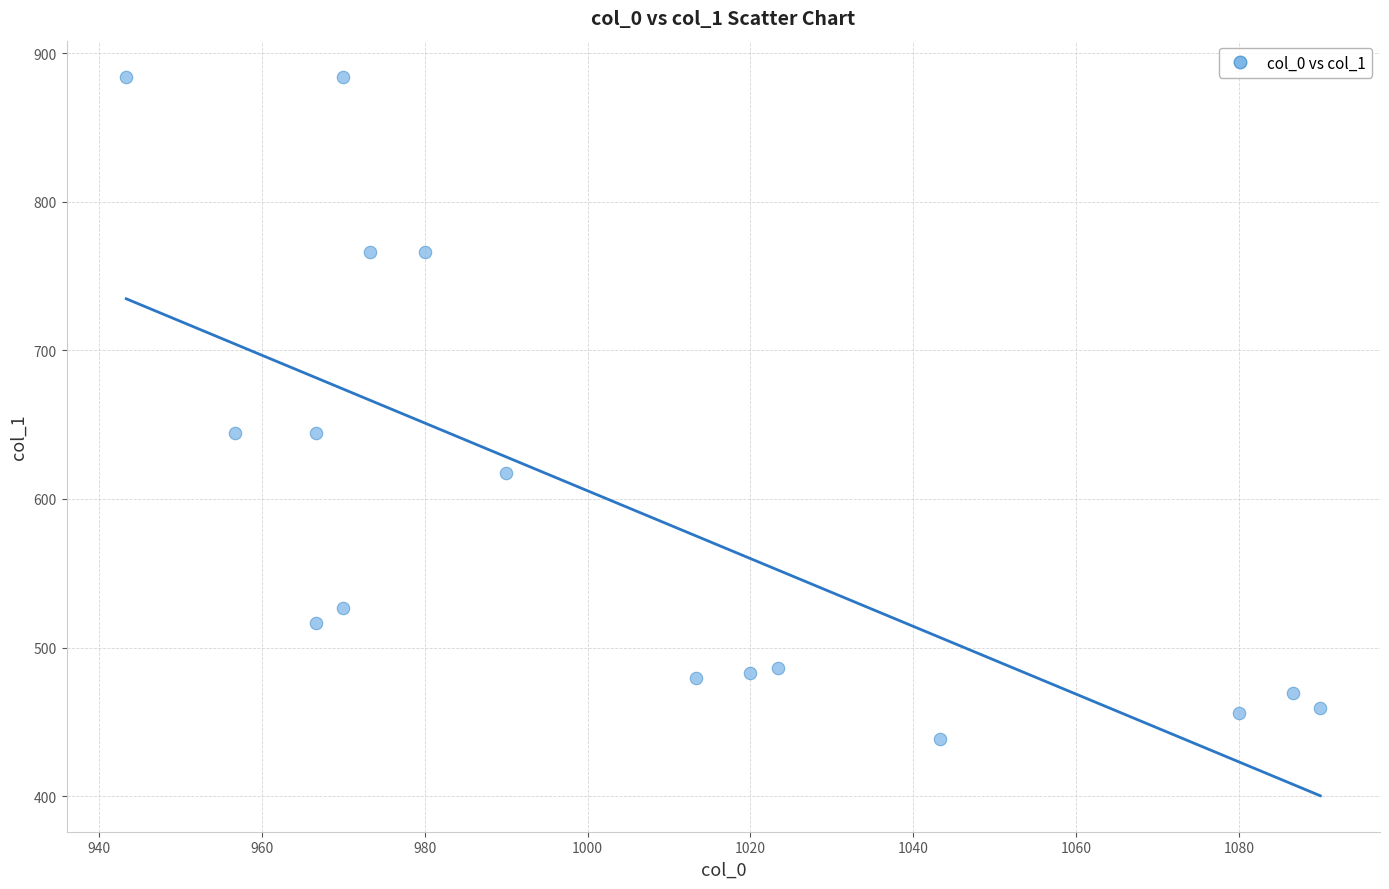

What is the range of Y values (max minus min)?

445.5